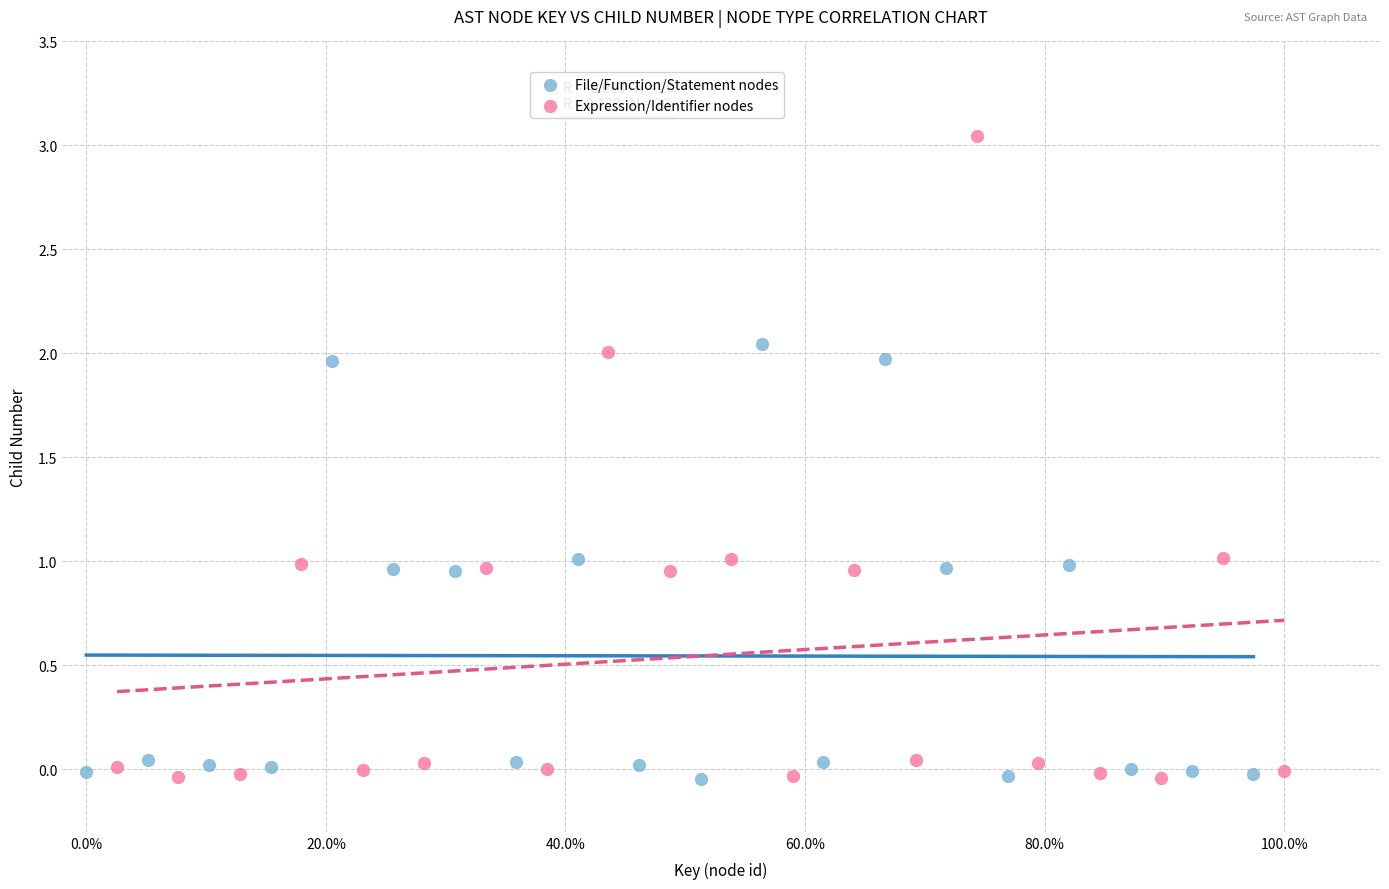

Which series has the widest spread of Y values?

Expression/Identifier nodes